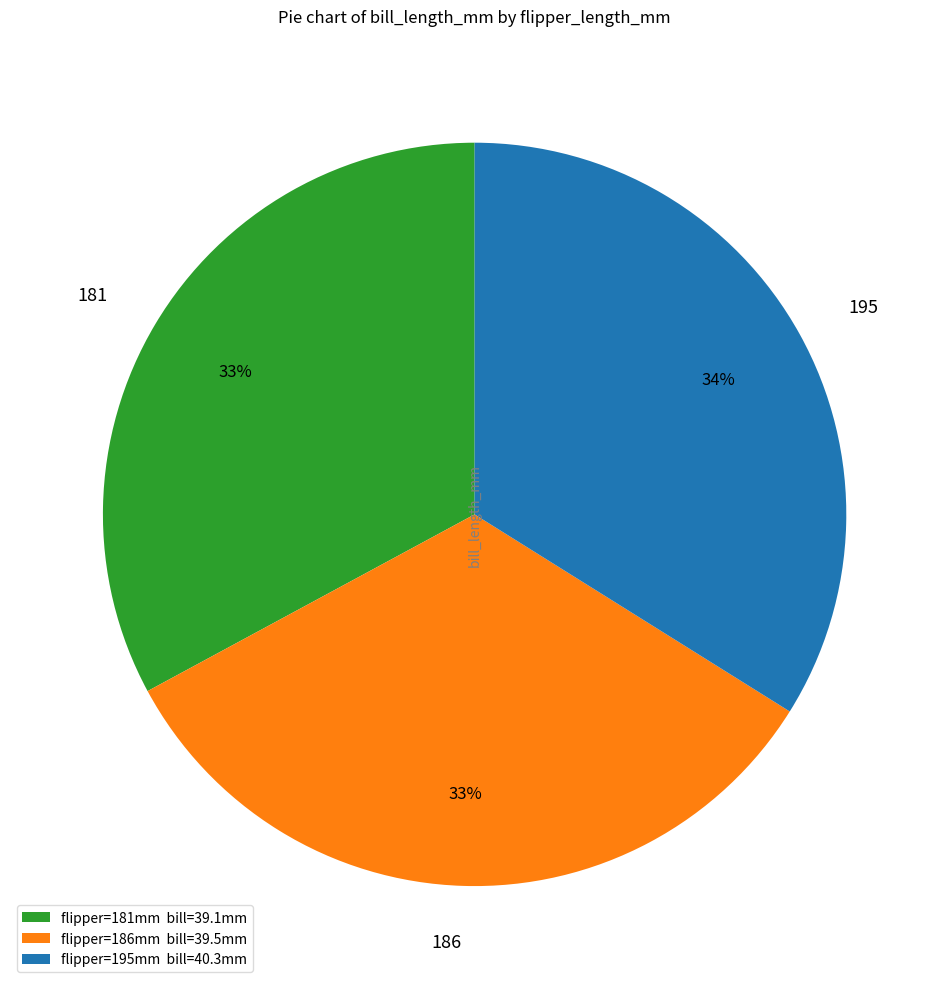

Is it true that flipper=186mm bill=39.5mm is 39% of the pie?

False